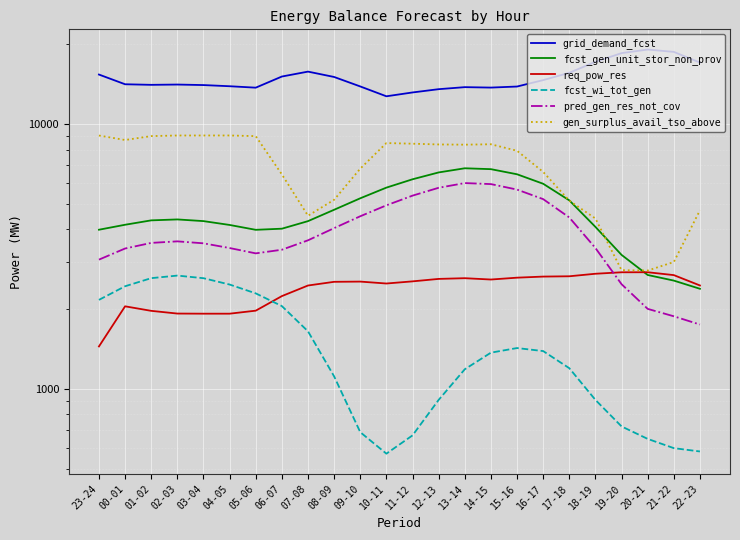

What is the difference between the second highest and second lowest values in the fcst_gen_unit_stor_non_prov series?

4185